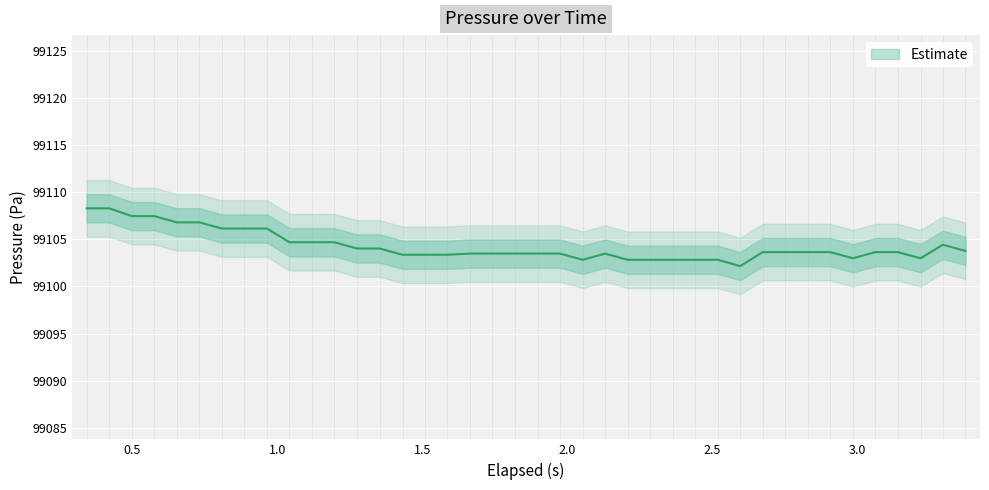

What position from the left is 1.741?

19